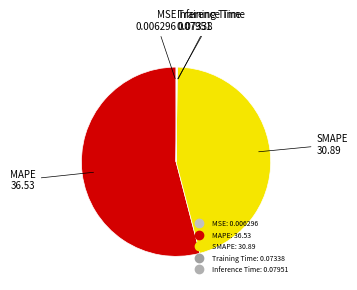

What is the largest slice in the pie chart?

MAPE